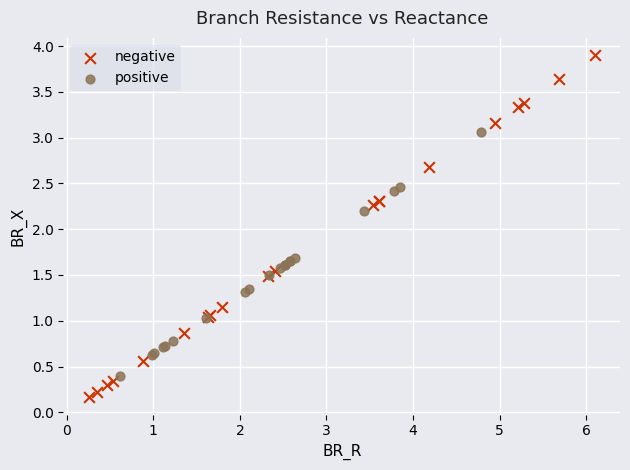

Which series reaches the minimum Y coordinate?

negative